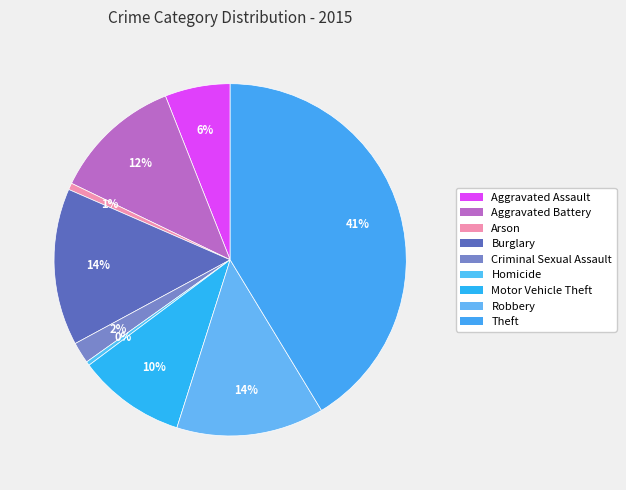

Which slice is the smallest?

Homicide